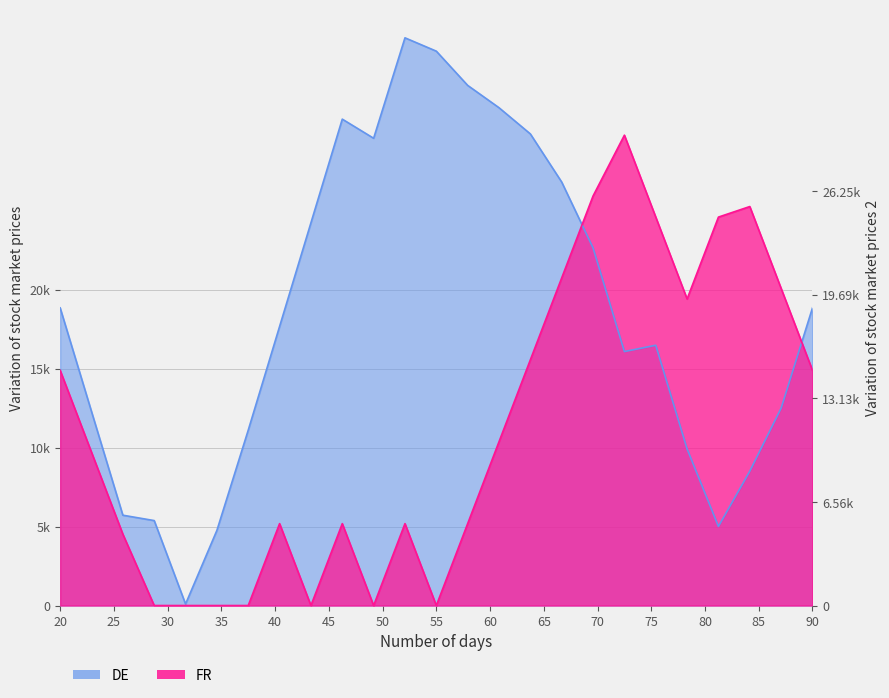

Which series has the largest total across all categories?

DE